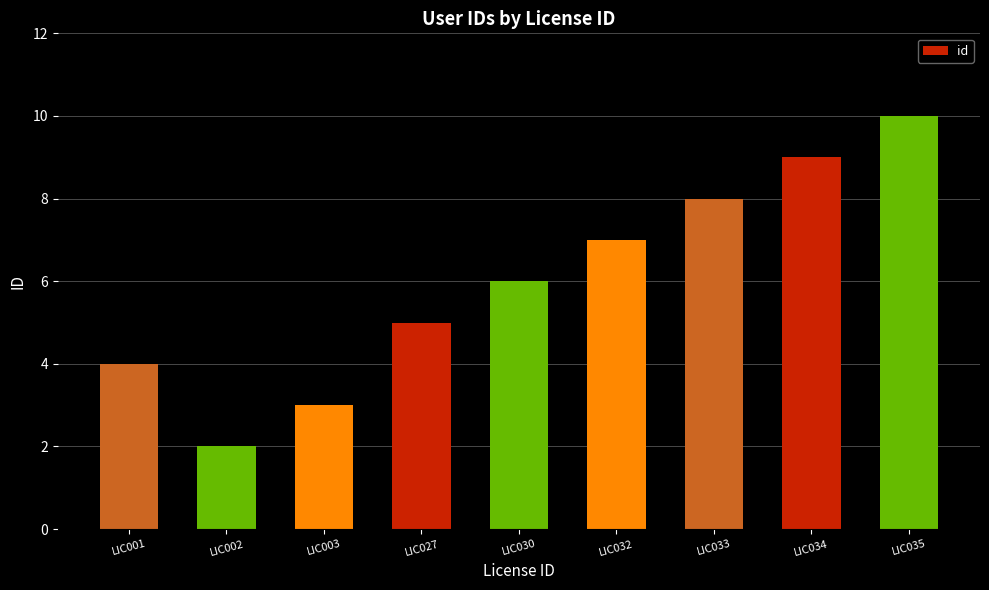

What is the maximum value shown in the chart?

10